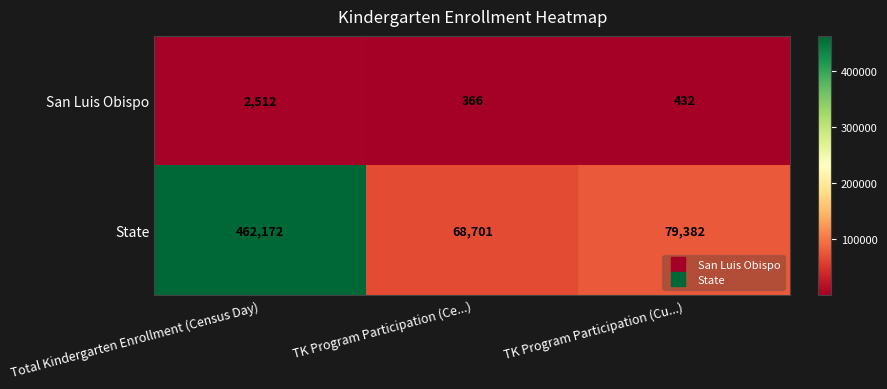

Reading left to right, what are all the values shown in this chart?

San Luis Obispo: Total Kindergarten Enrollment (Census Day)=2512	TK Program Participation (Ce...)=366	TK Program Participation (Cu...)=432
State: Total Kindergarten Enrollment (Census Day)=462172	TK Program Participation (Ce...)=68701	TK Program Participation (Cu...)=79382